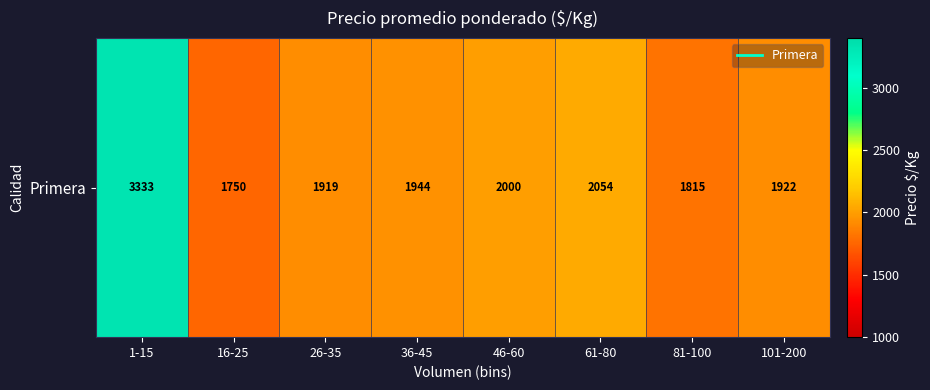

Reading left to right, extract all data points from this chart.

3333.0	1750.2	1919.2	1944.5	2000.2	2054.2	1815.0	1922.7